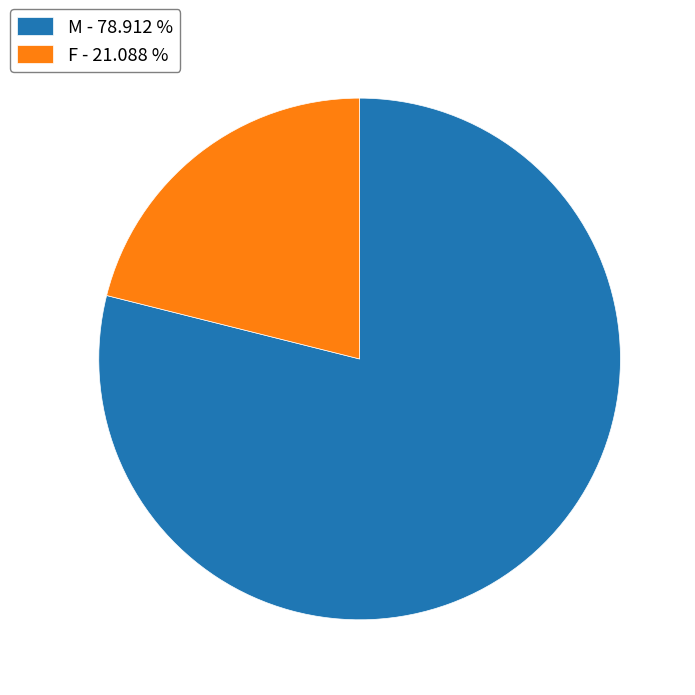

Is the sum of M - 78.912 % and F - 21.088 % greater than half?

Yes